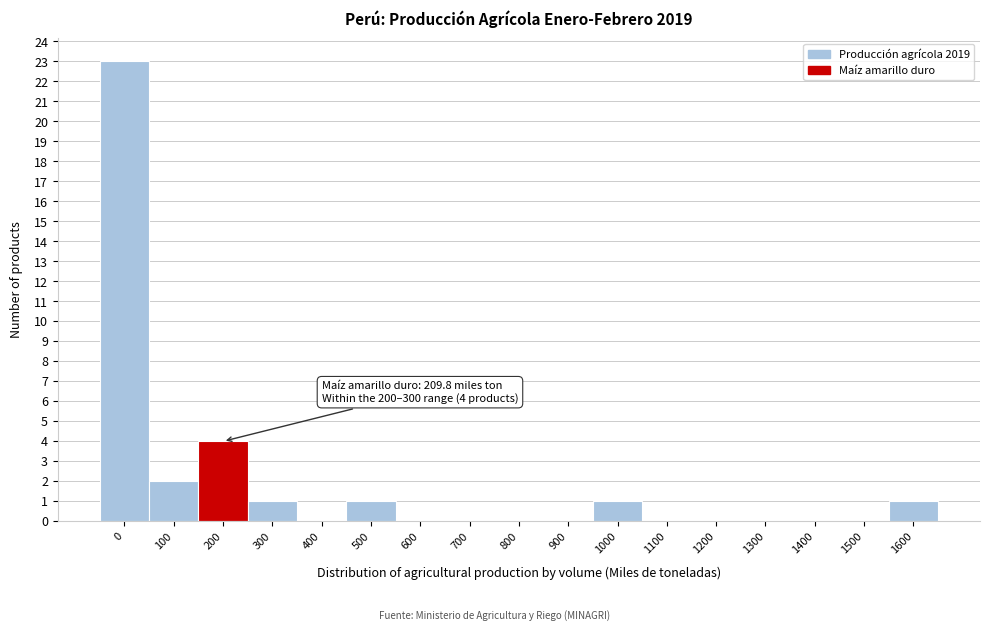

Reading left to right, list all the values displayed in this chart.

0=23	100=2	200=4	300=1	400=0	500=1	600=0	700=0	800=0	900=0	1000=1	1100=0	1200=0	1300=0	1400=0	1500=0	1600=1